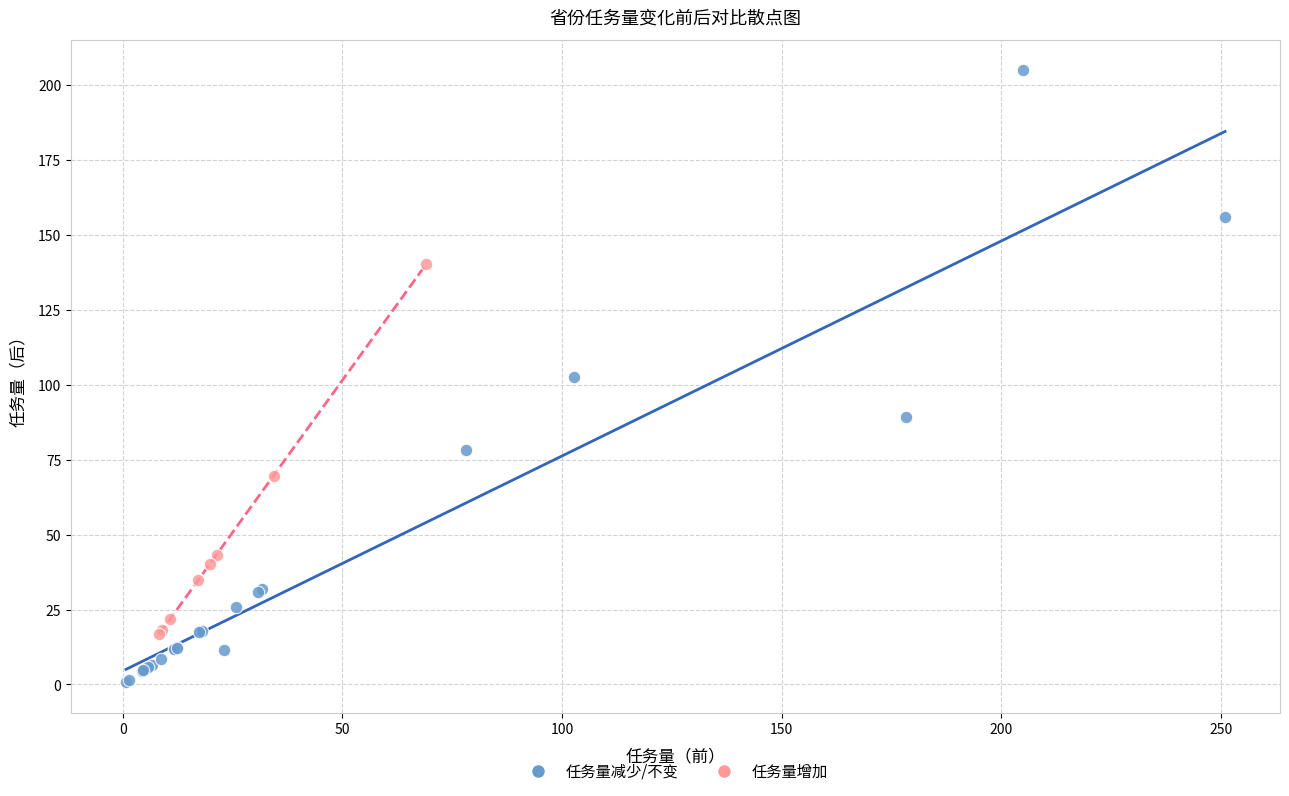

Which series contains the lowest Y value?

任务量减少/不变